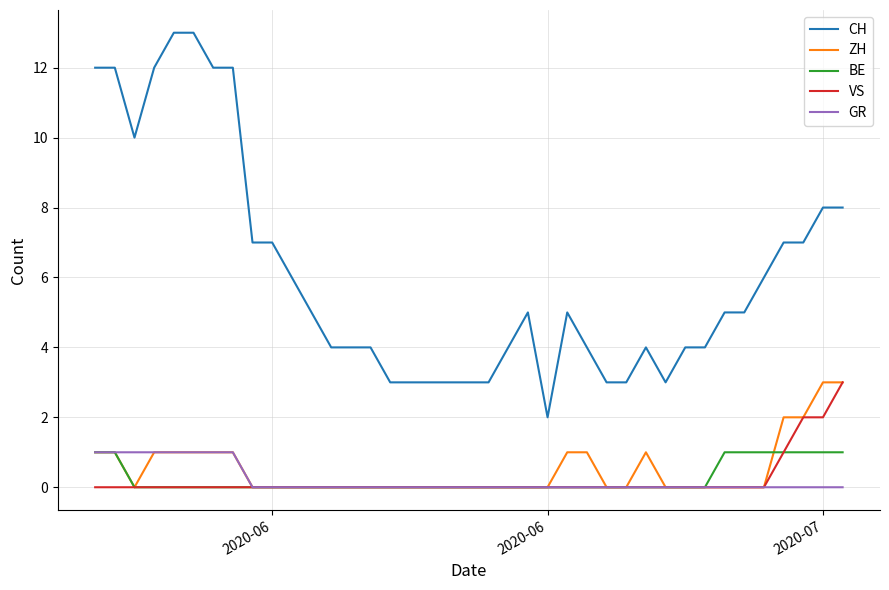

True or false: GR and CH cross at least once.

False